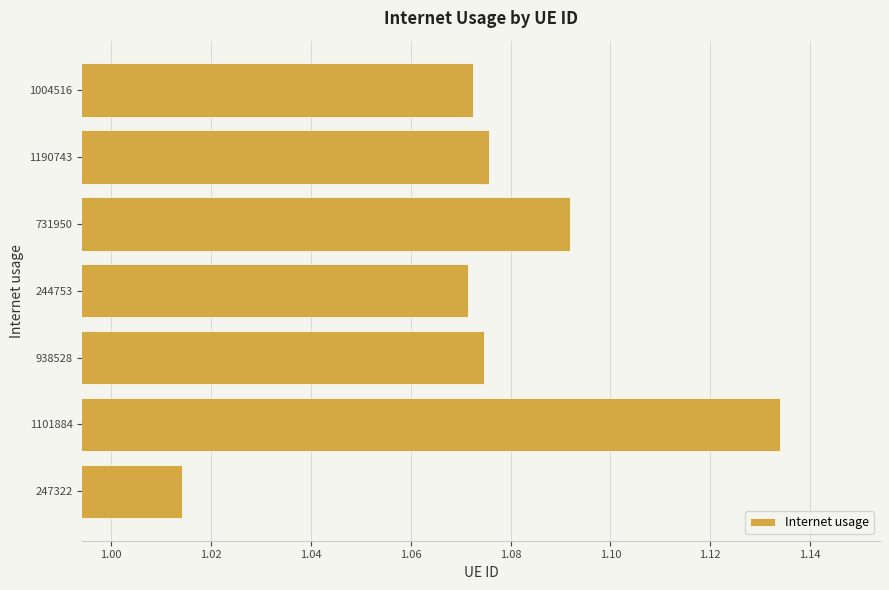

What is the sum of all values?

7.5